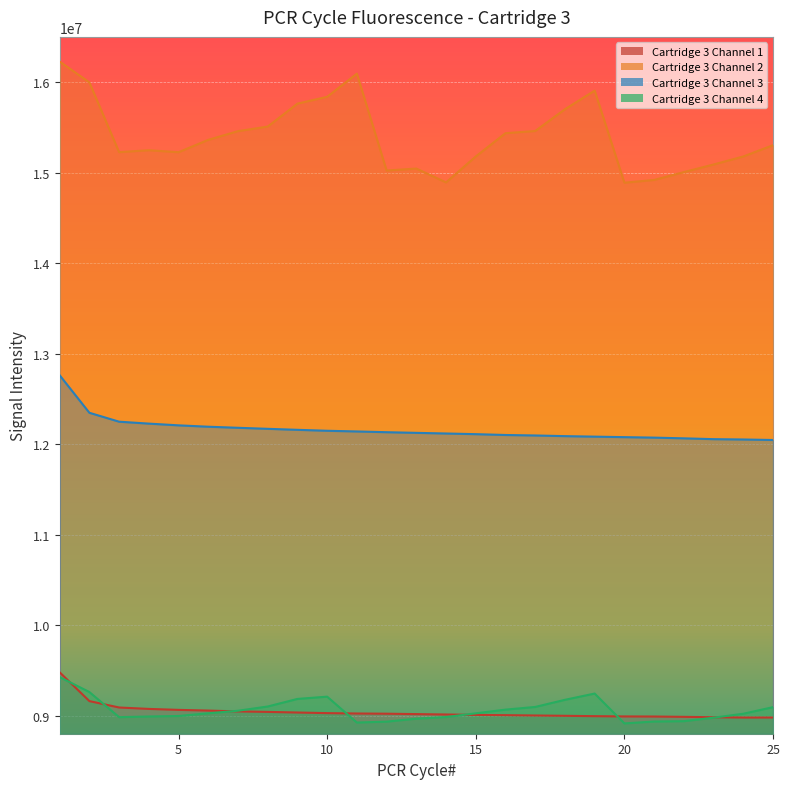

How many distinct data groups are displayed?

4